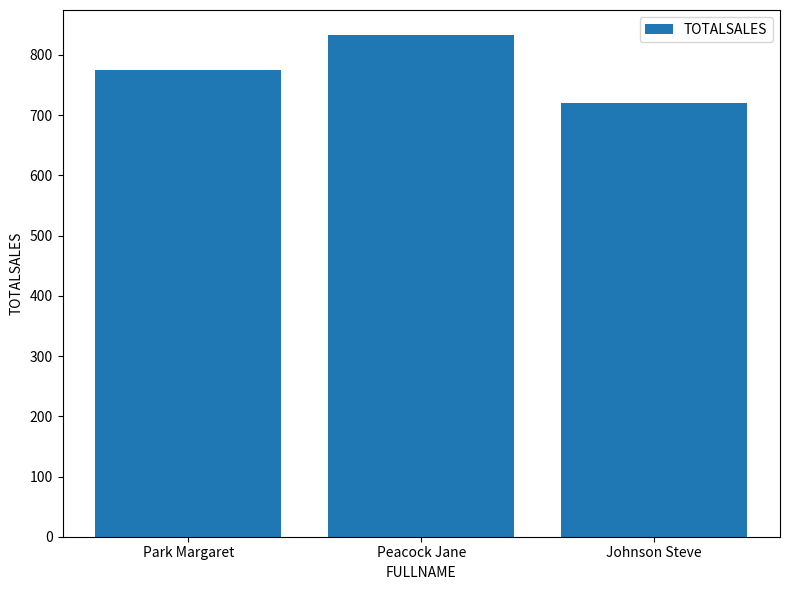

What is the difference between the values at Park Margaret and Johnson Steve?

55.2